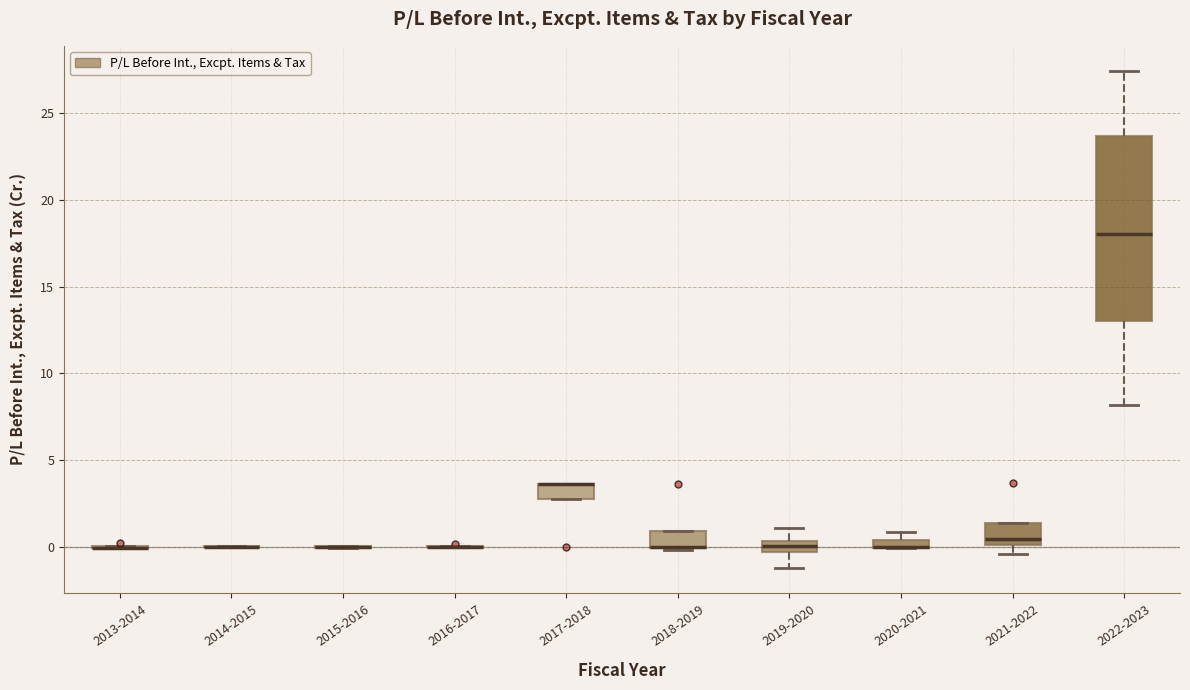

Which box is the tallest, from its lower edge to its upper edge?

2022-2023